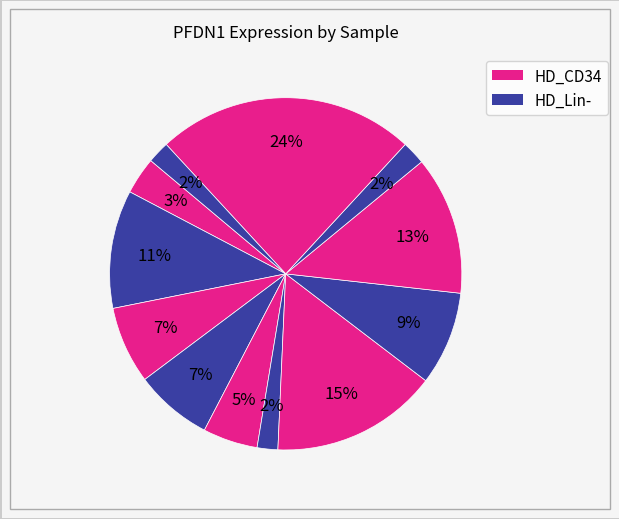

To the nearest percent, what is the average slice percentage?

8%